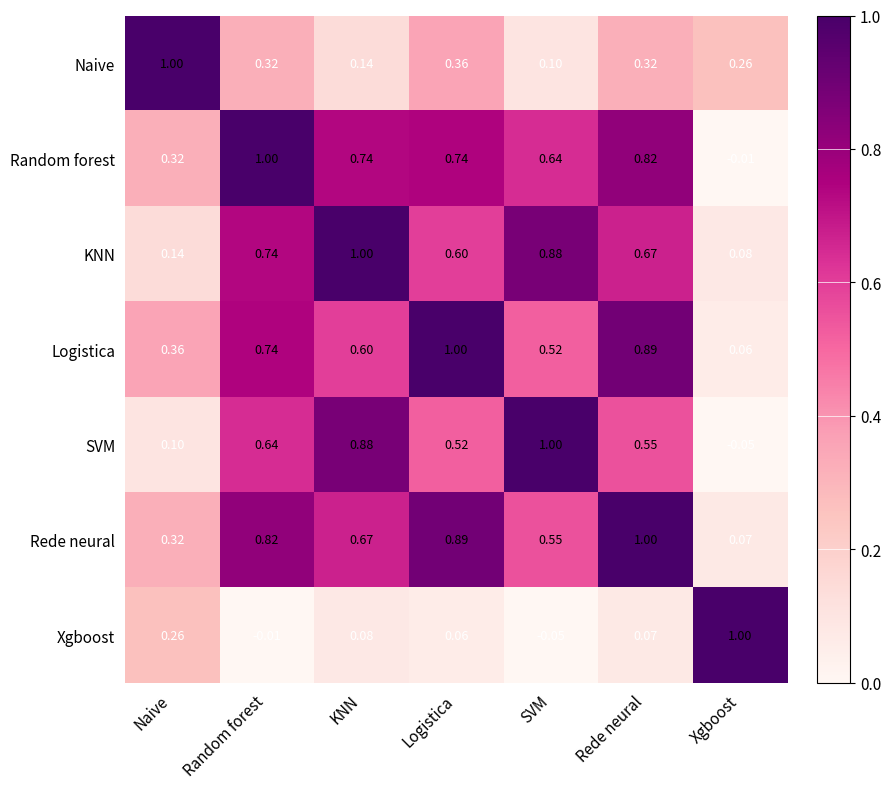

At which label does Logistica reach its minimum?

Xgboost